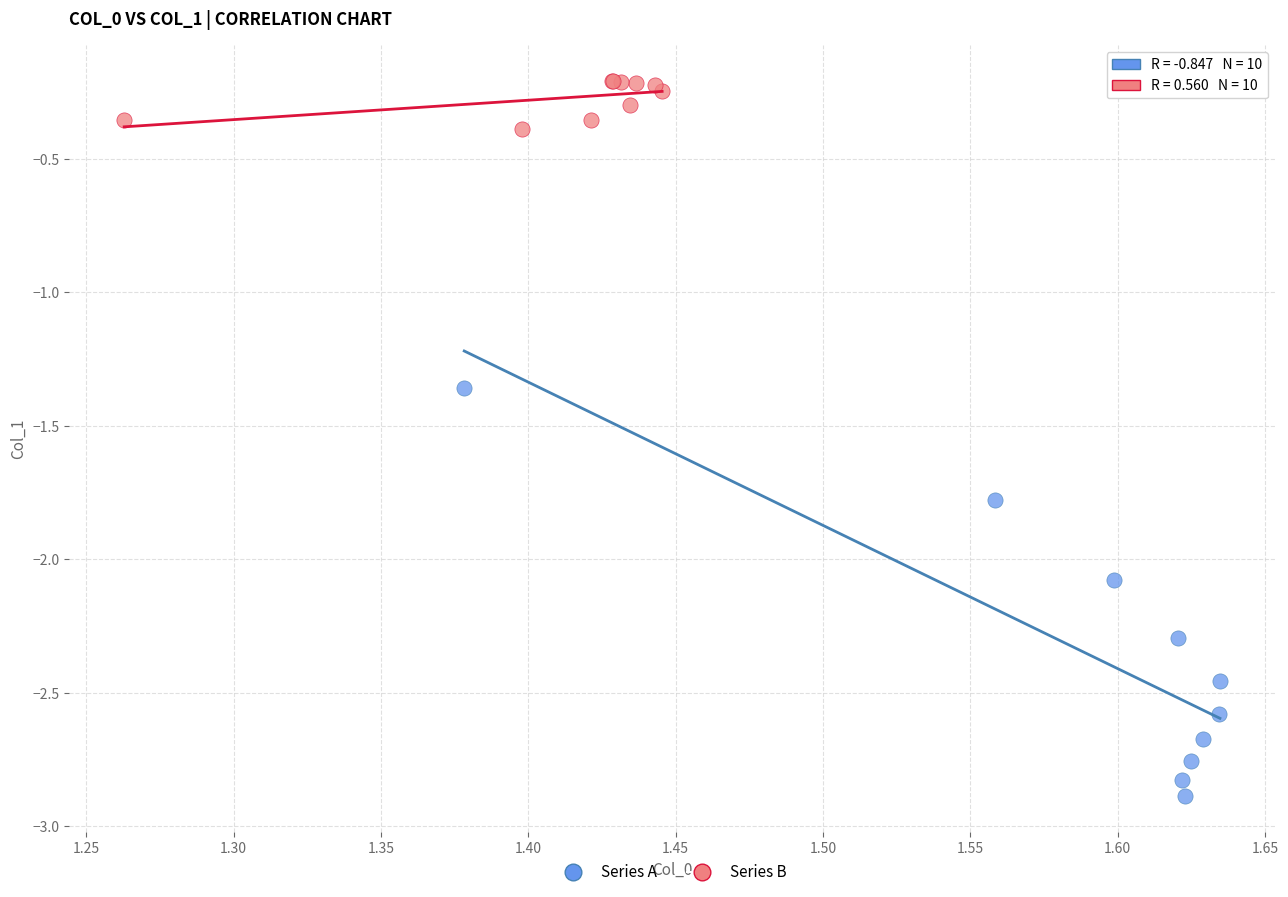

Which series contains the highest Y value?

Series B